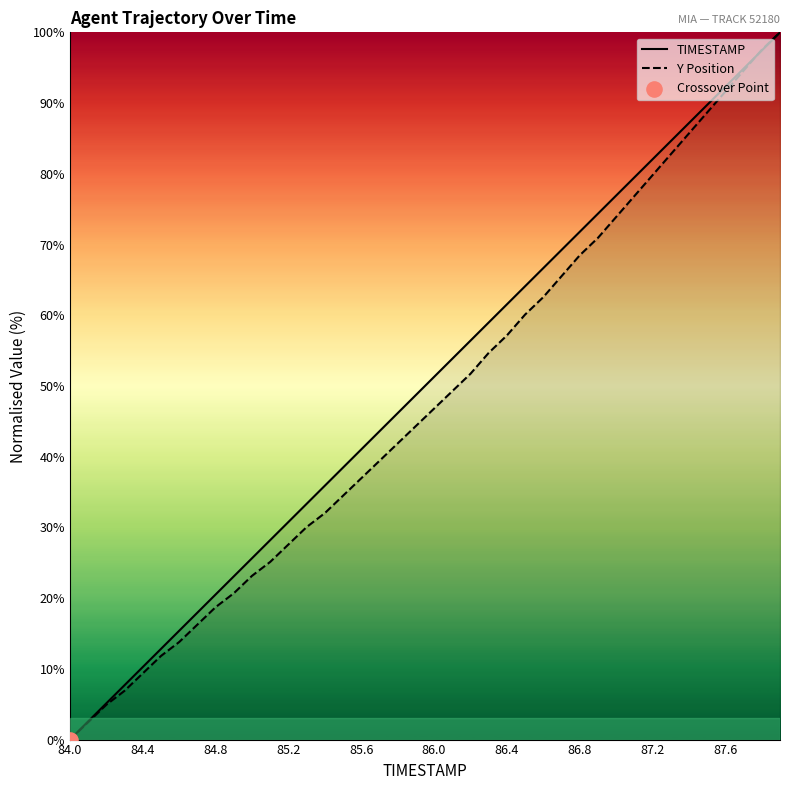

Which series has the widest spread of Y values?

TIMESTAMP